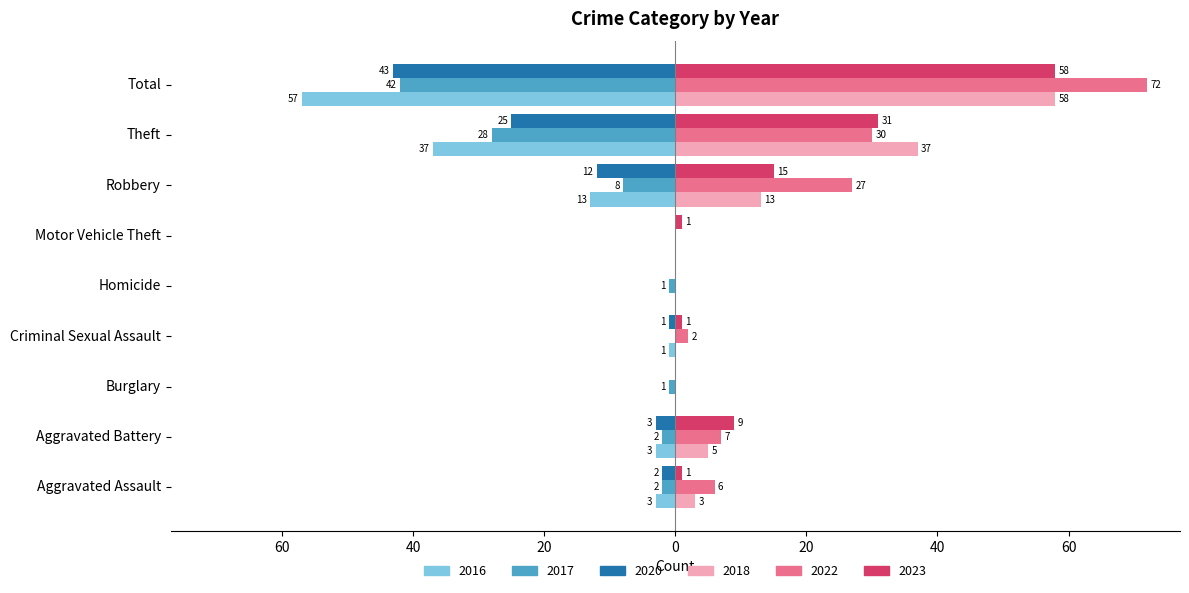

The value of 2018 at Aggravated Battery is 5. True or false?

True